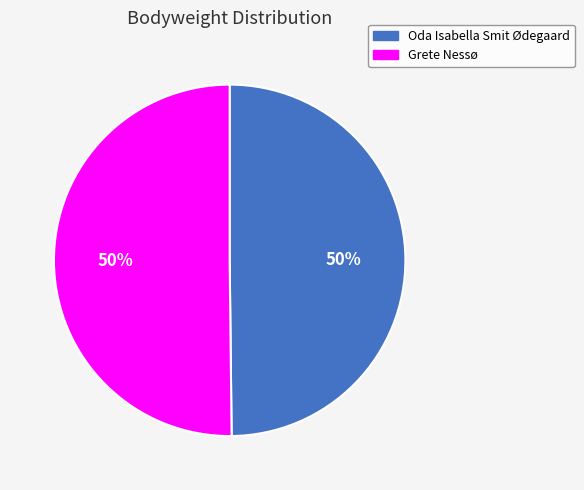

How many segments does this pie chart have?

2